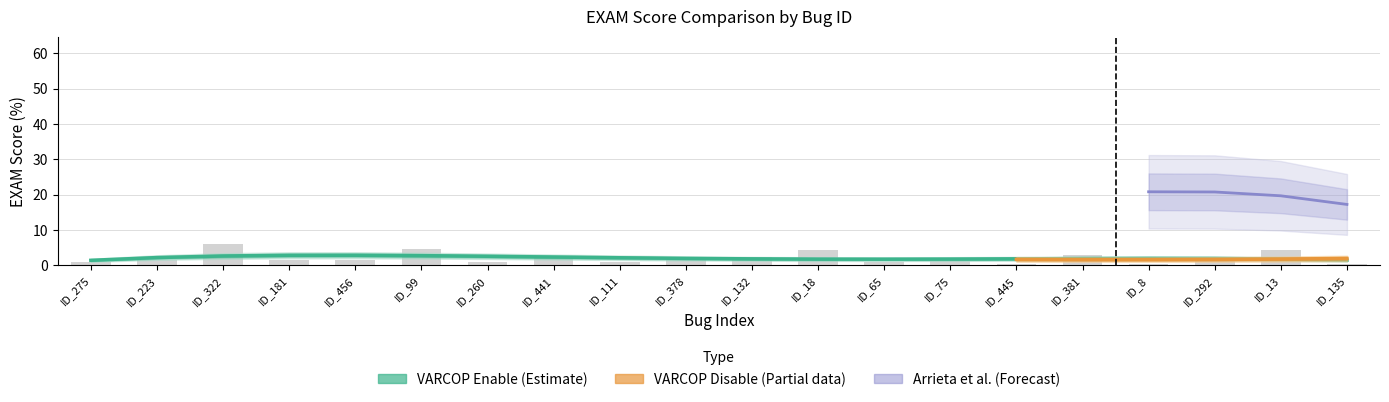

The value of SBFL:EXAM at ID_181 is 0.4. True or false?

False